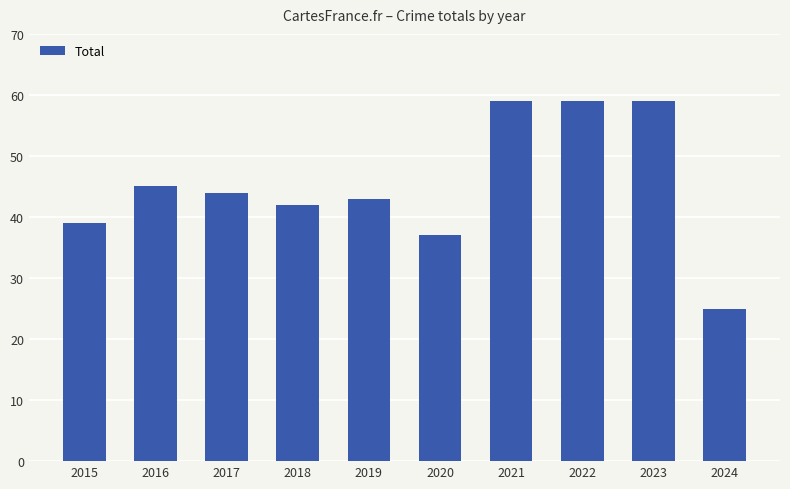

True or false: the data shows 25 at 2021.

False